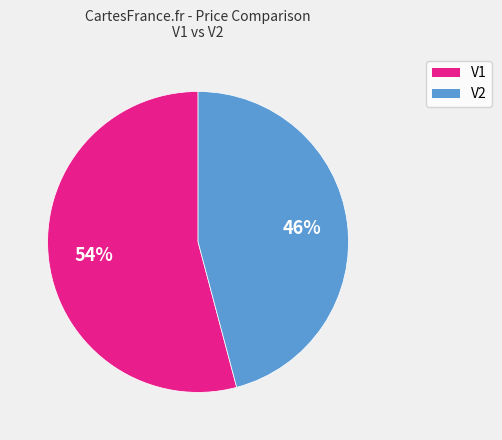

What percentage is the V1 slice, to the nearest percent?

54%